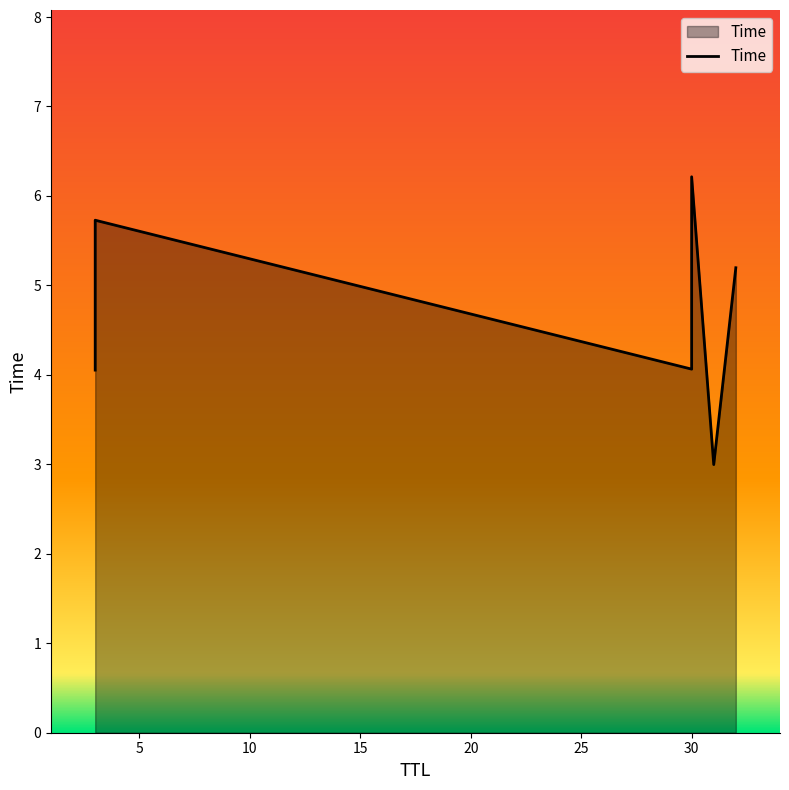

How many lines are shown in the chart?

1